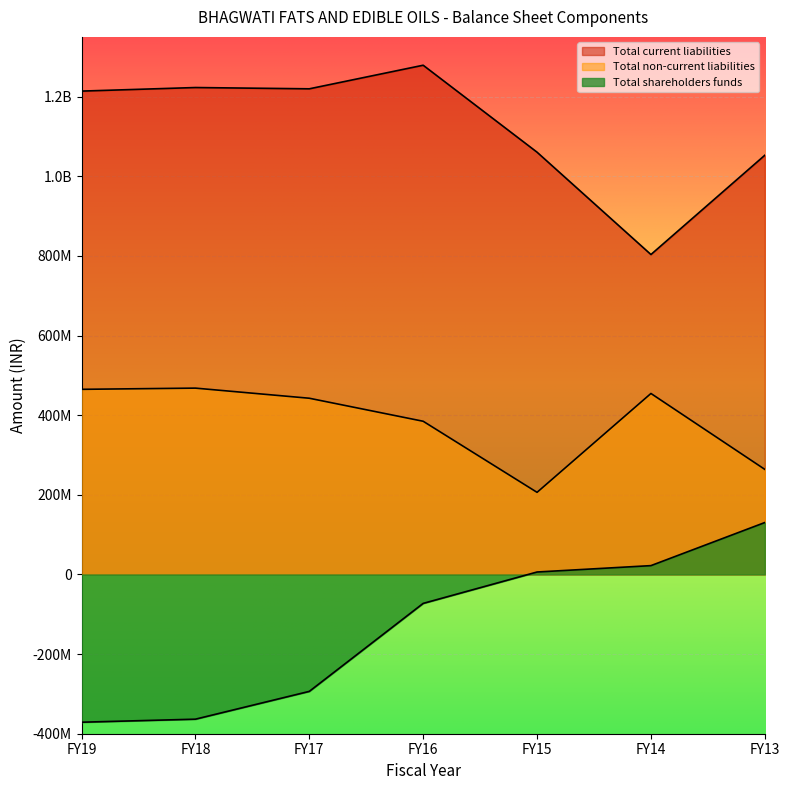

Reading left to right, extract all data points from this chart.

Total shareholders funds: -371100146	-363469140	-293666748	-72673604	6128184	22164705	130379371
Total non-current liabilities: 464892253	467927705	442513338	384705646	206203841	454480772	263862432
Total current liabilities: 1213846058	1222829520	1219599170	1278820335	1060422011	803431935	1052765148